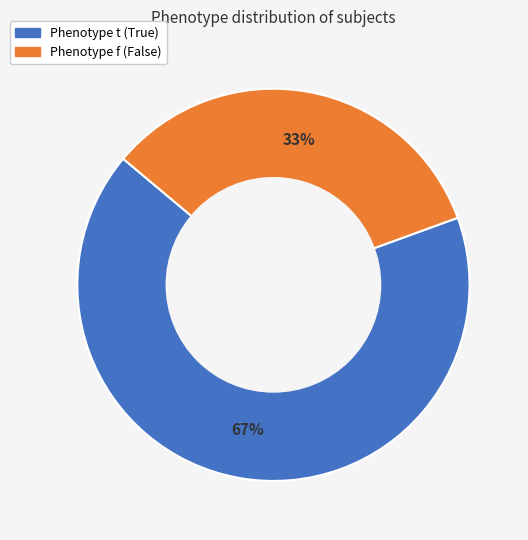

How many segments does this pie chart have?

2